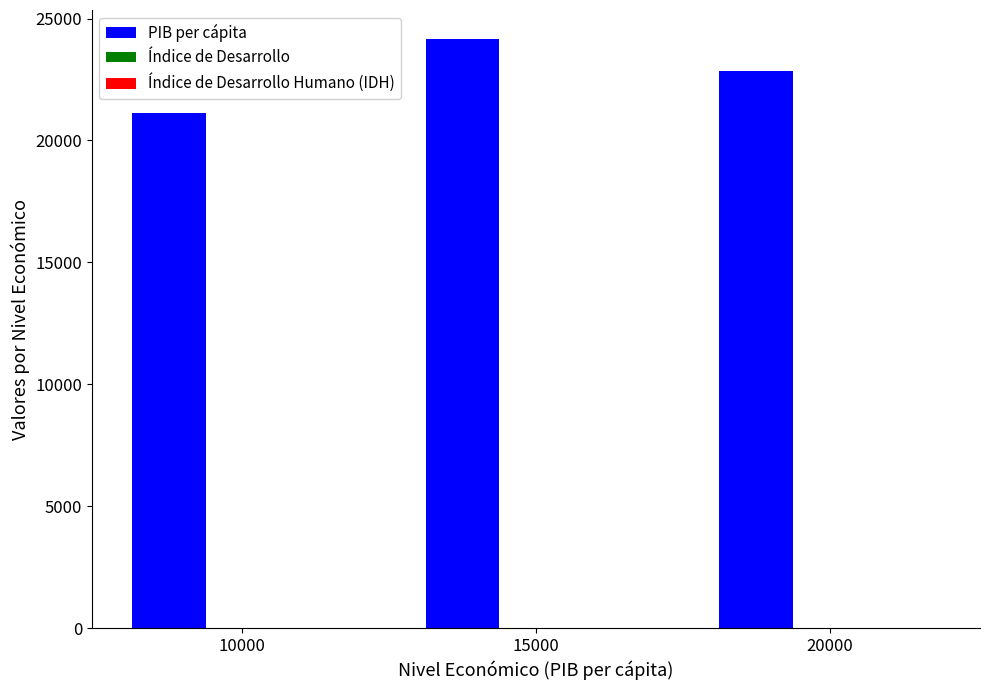

Which series changed the most between 10000 and 15000?

PIB per cápita